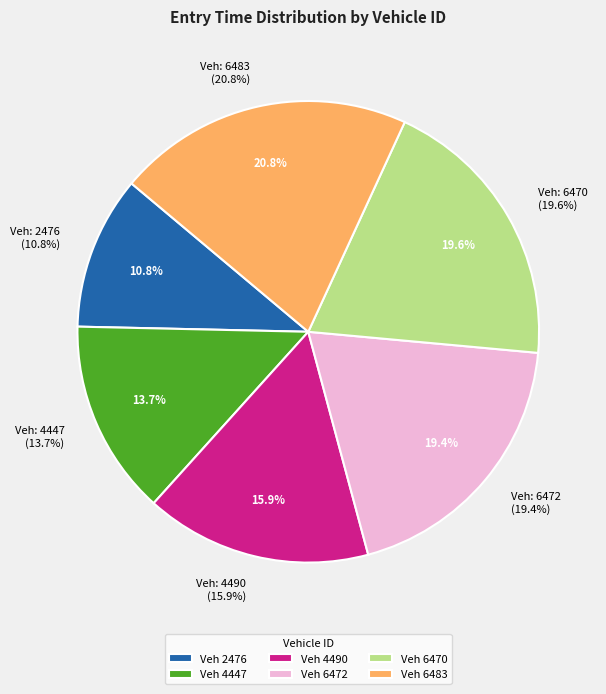

Which category has the smallest portion of the pie?

2476